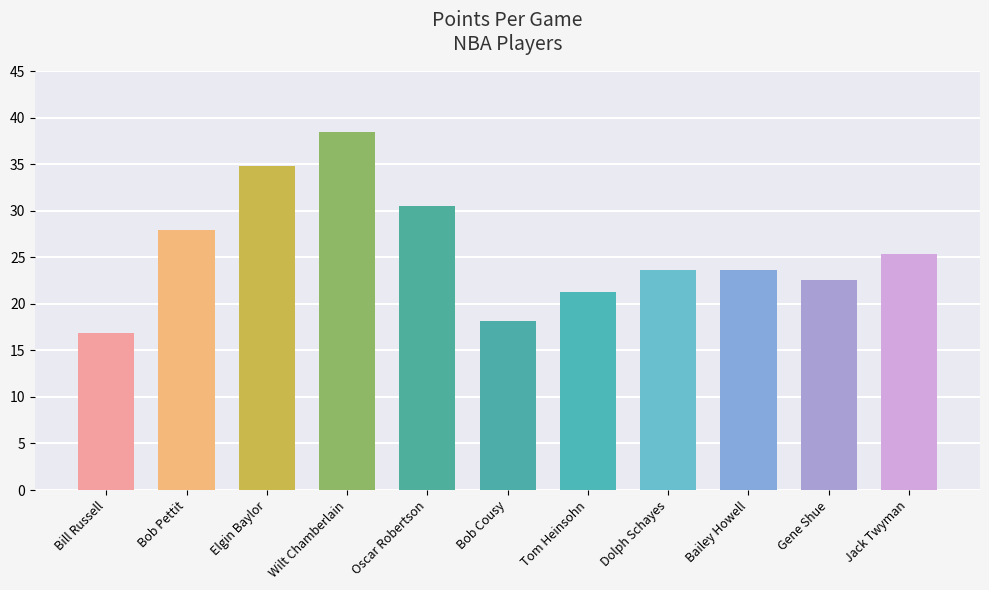

What is the sum of the values at Elgin Baylor and Bob Cousy?

52.9